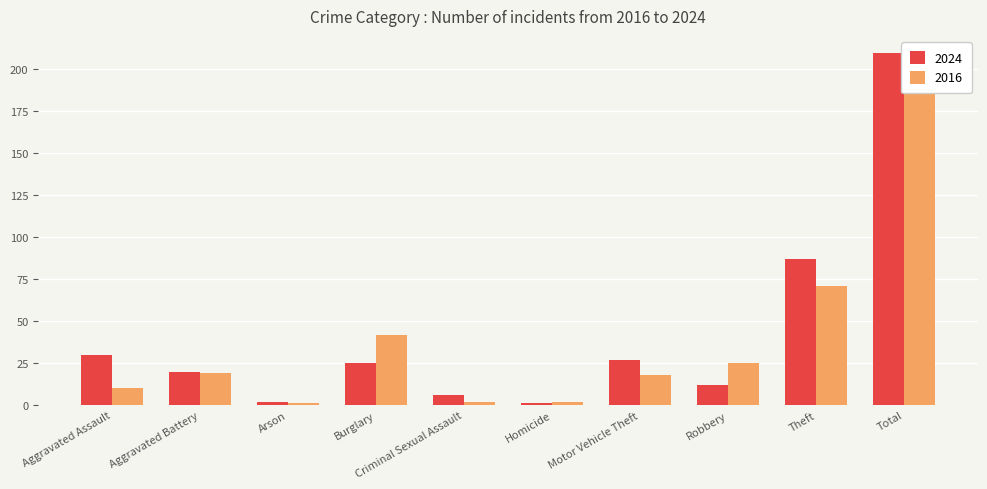

Where is 2024 nearest to the value 105?

Theft